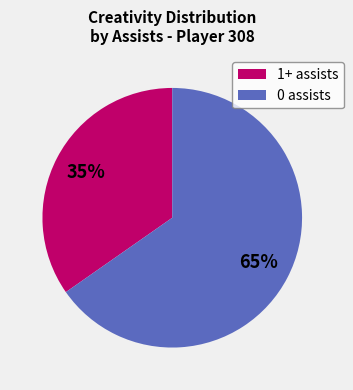

Does any single category account for the majority?

Yes